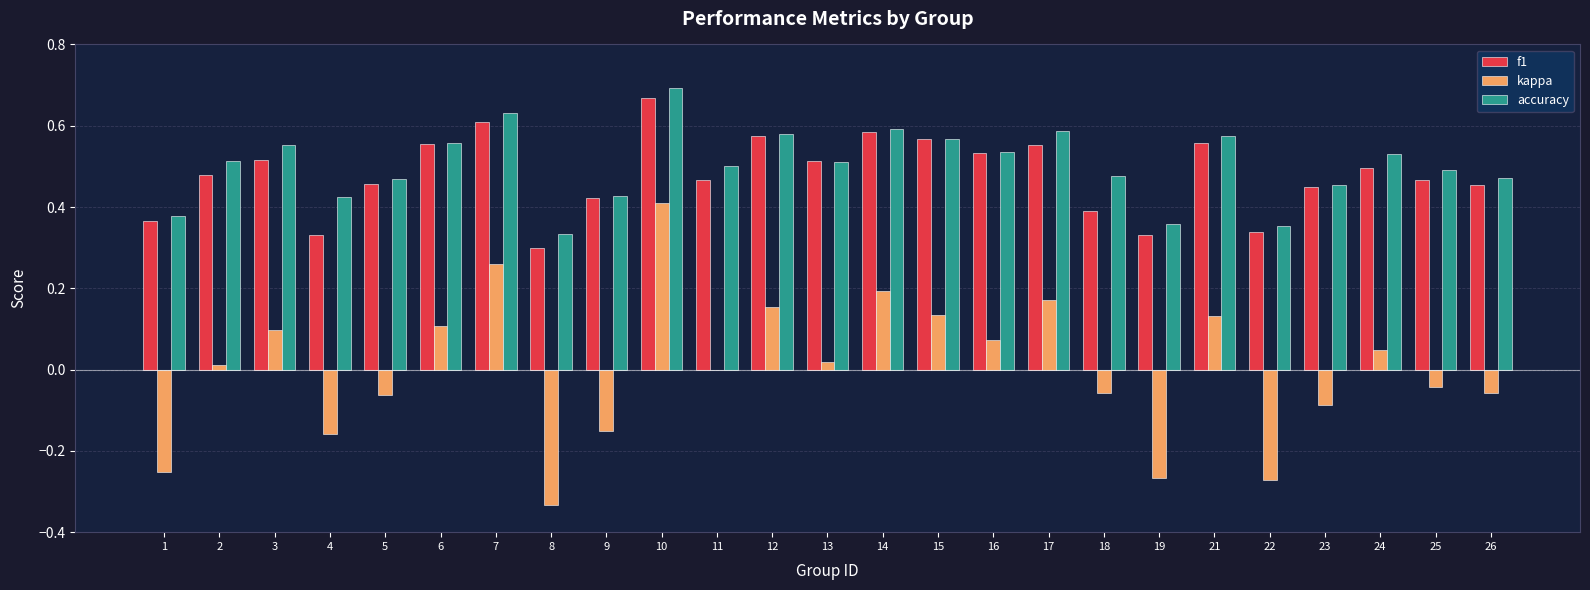

The kappa series shows -0.1 at 19. True or false?

False